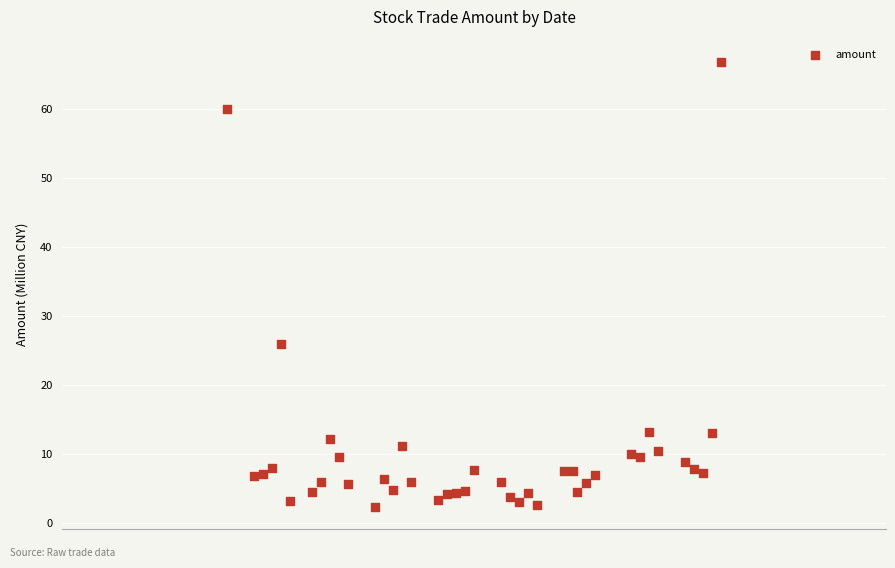

What Y value in the scatter plot is closest to 34?

25.9